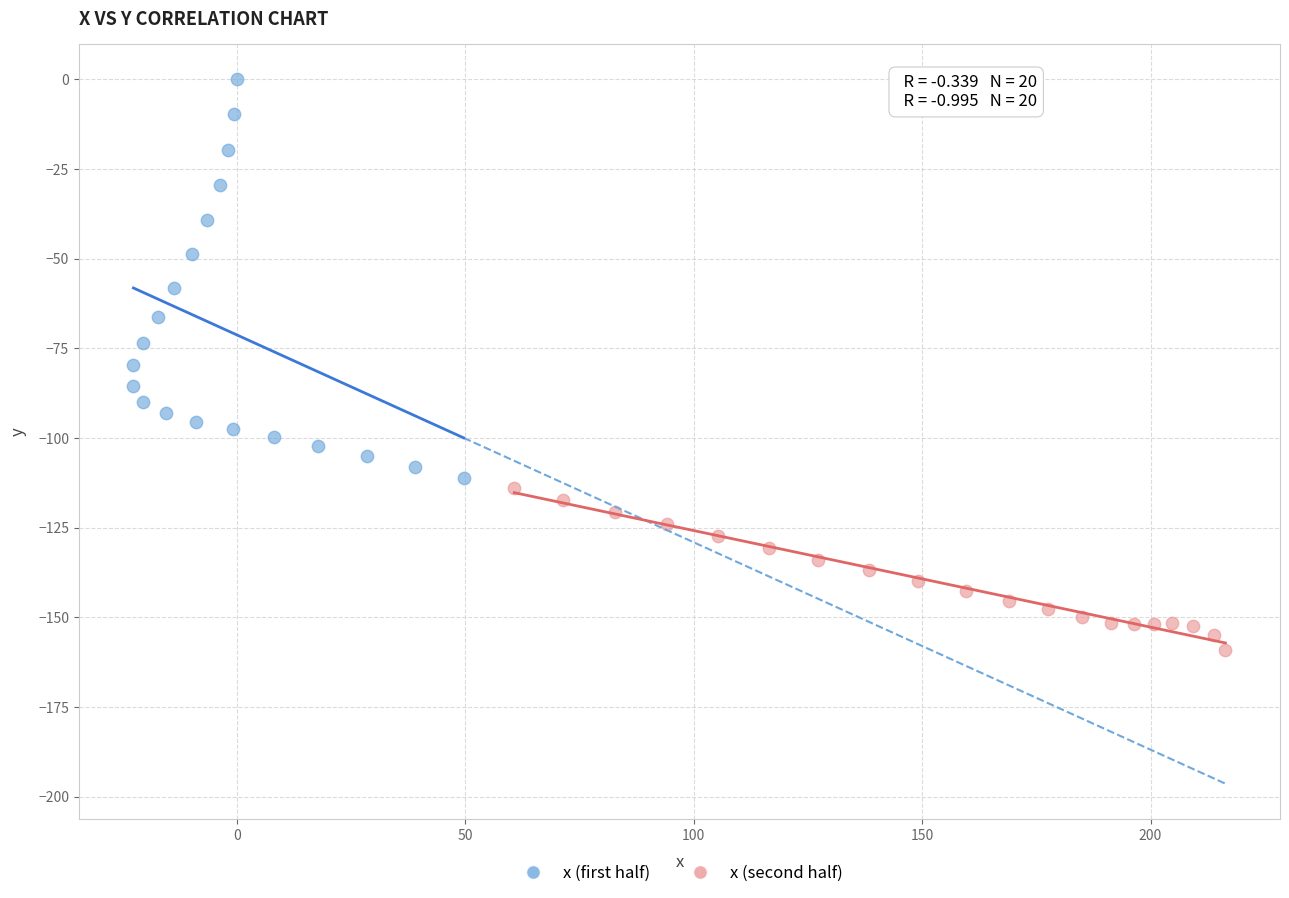

Which series reaches the maximum Y coordinate?

x (first half)